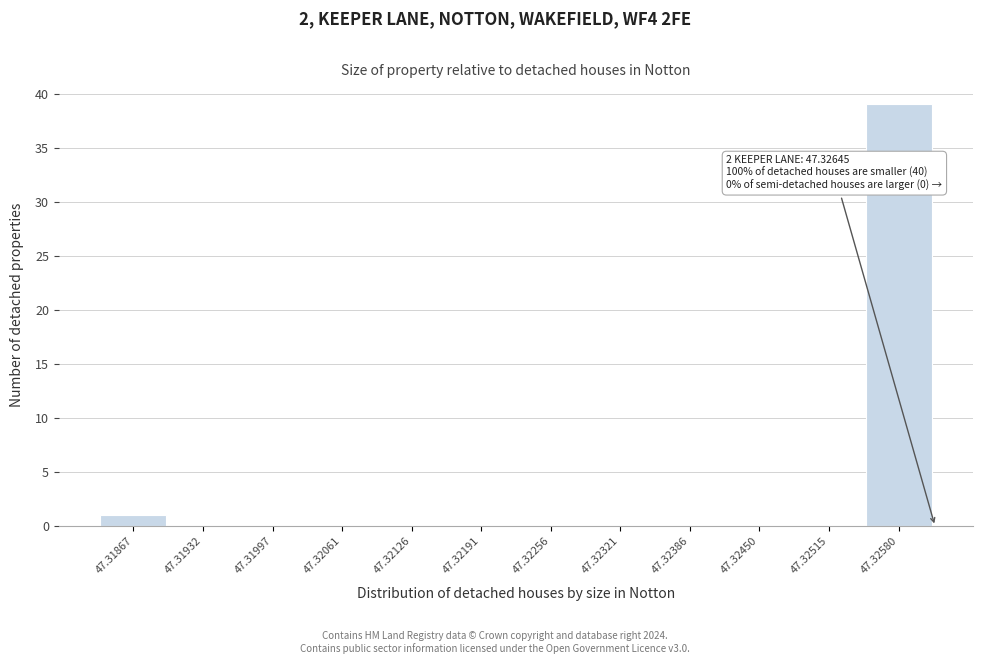

Reading left to right, transcribe all the data shown in this chart.

47.31867=1	47.31932=0	47.31997=0	47.32061=0	47.32126=0	47.32191=0	47.32256=0	47.32321=0	47.32386=0	47.32450=0	47.32515=0	47.32580=39